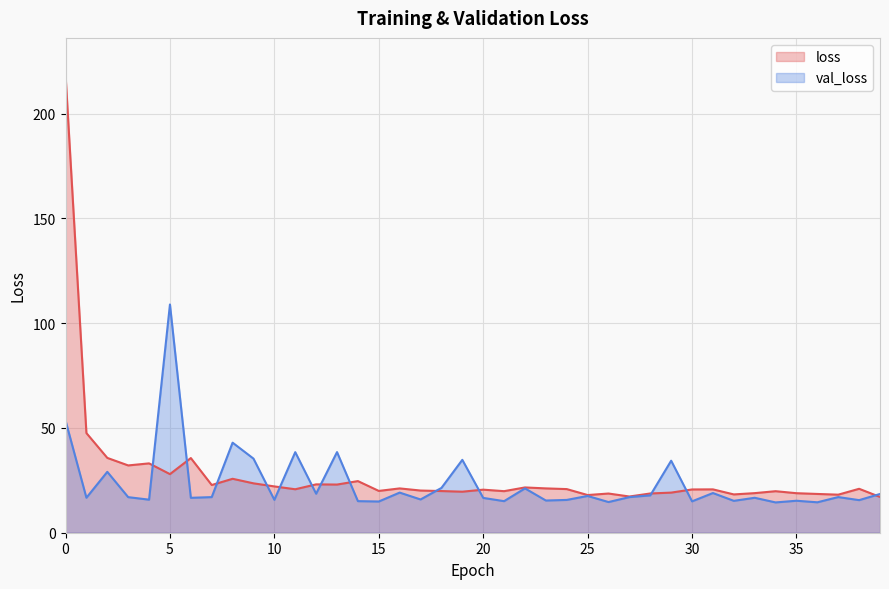

Is it true that loss equals 54.6 at 2?

False